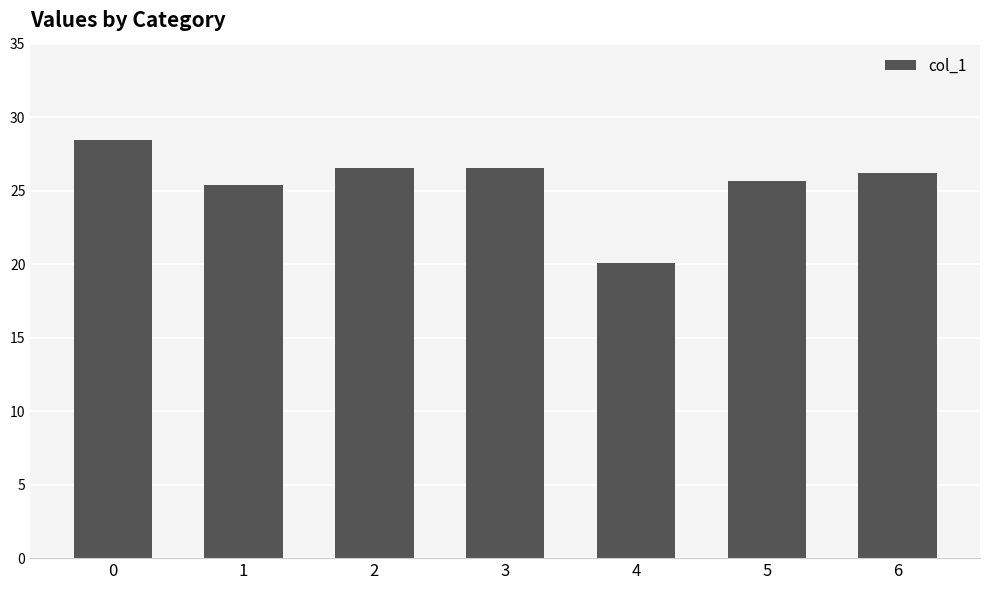

Are the bars horizontal?

No